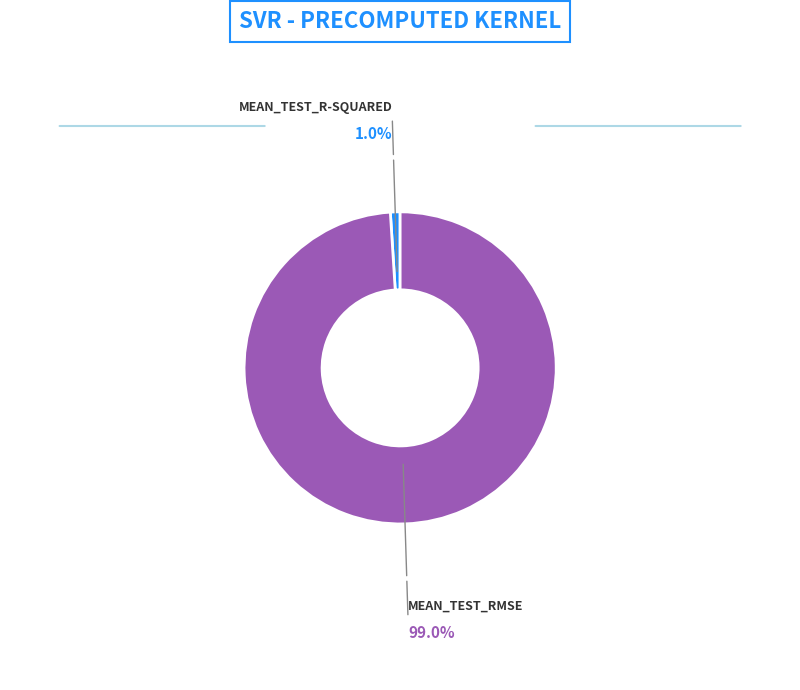

How many segments does this pie chart have?

2